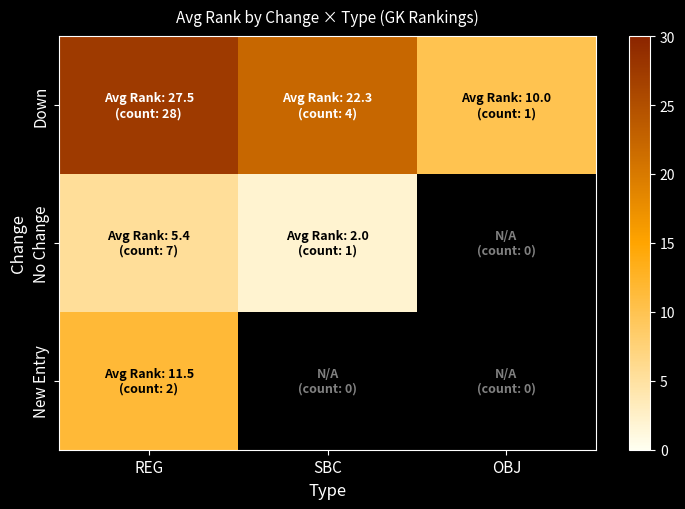

At how many categories does at least one series exceed 27?

1